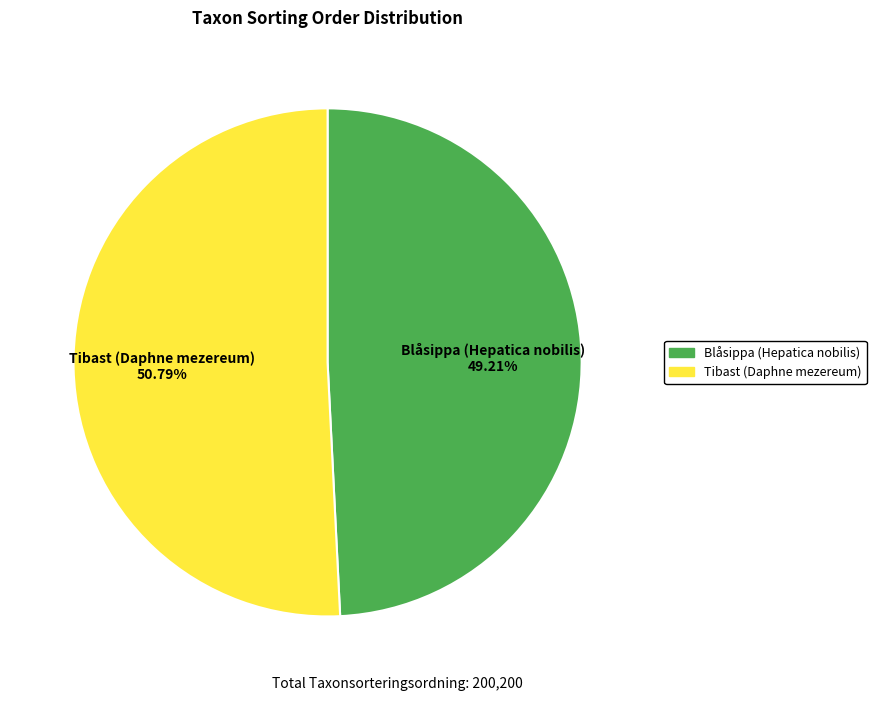

Which category accounts for the majority?

Tibast (Daphne mezereum)